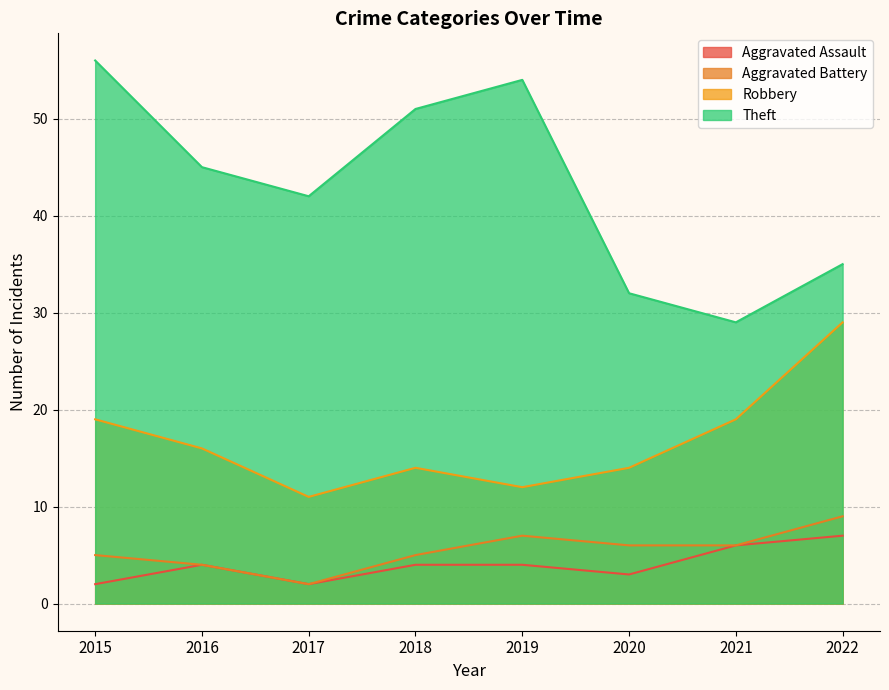

What is the difference between the second highest and minimum values in the Aggravated Assault series?

4